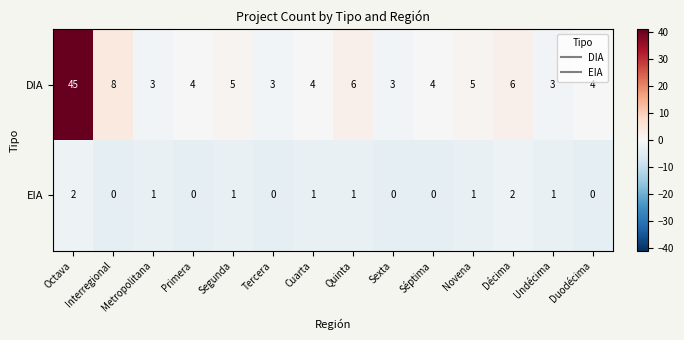

Which series changed the most between Octava and Interregional?

DIA